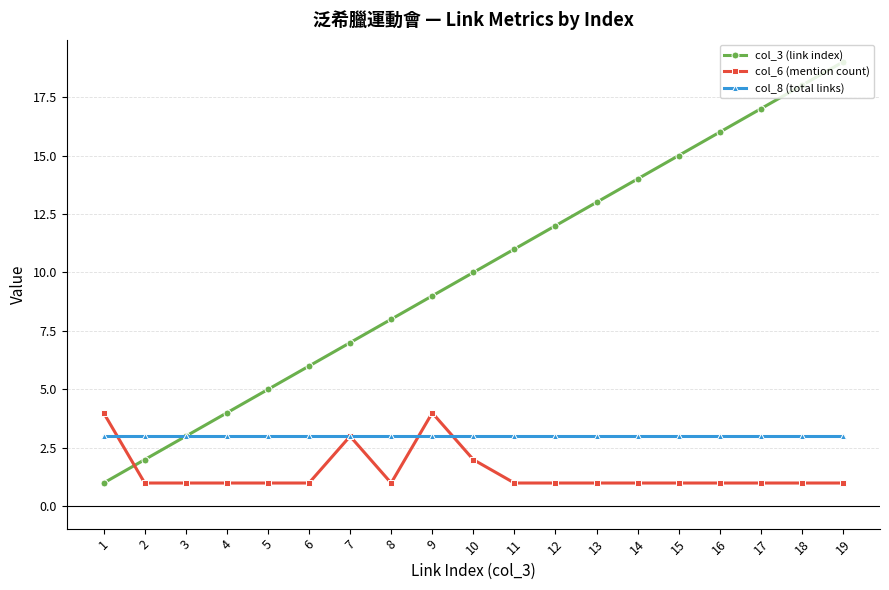

Which series changed the most between 5 and 6?

col_3 (link index)